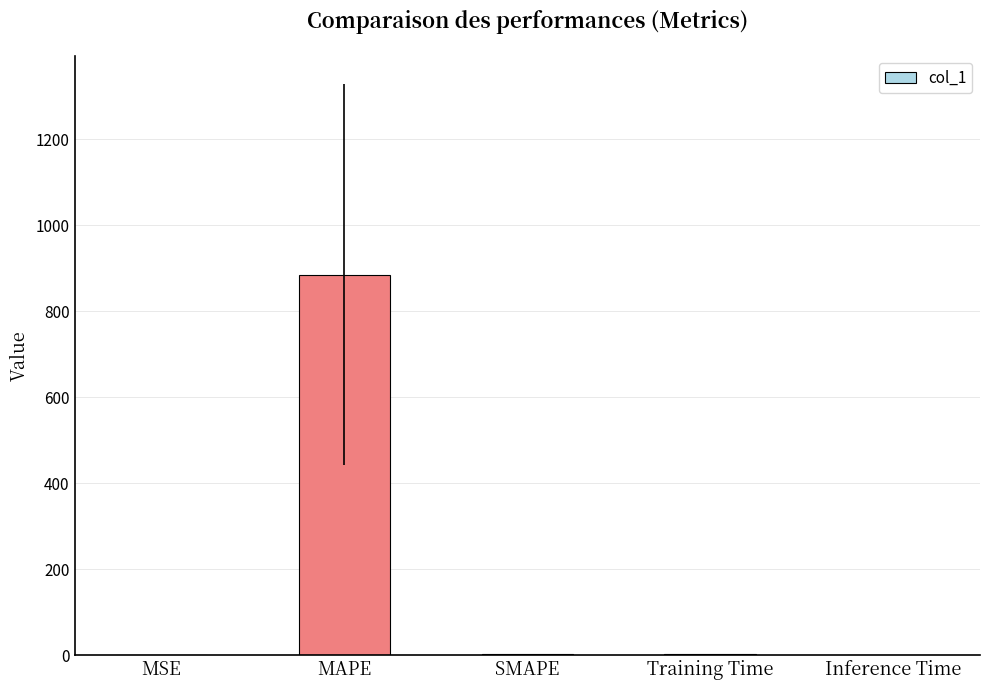

What value does the data have at MAPE?

885.1